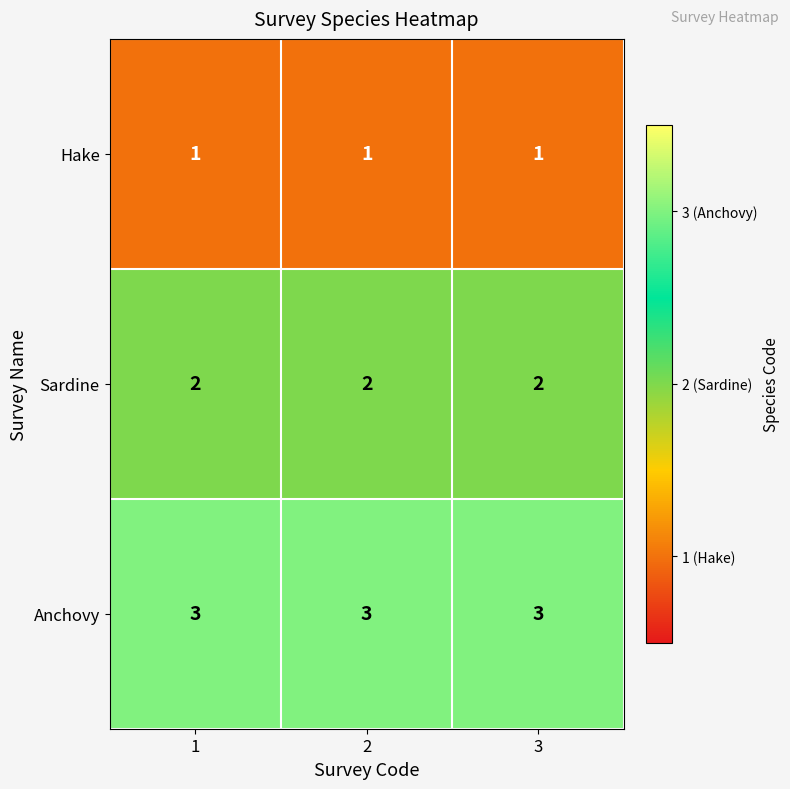

What is the sum of all Sardine values?

6